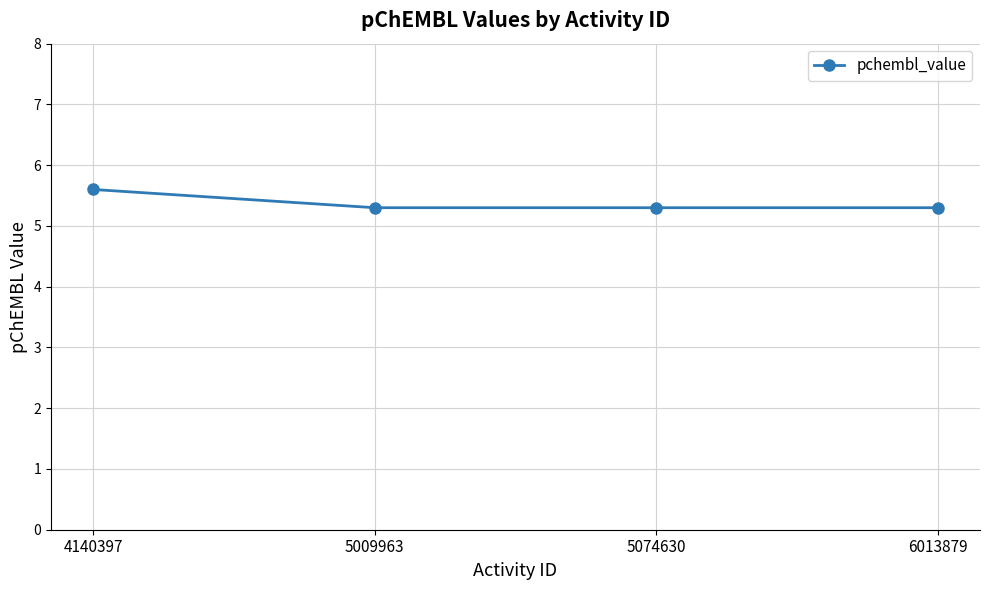

Between 4140397 and 5009963, which is larger?

4140397